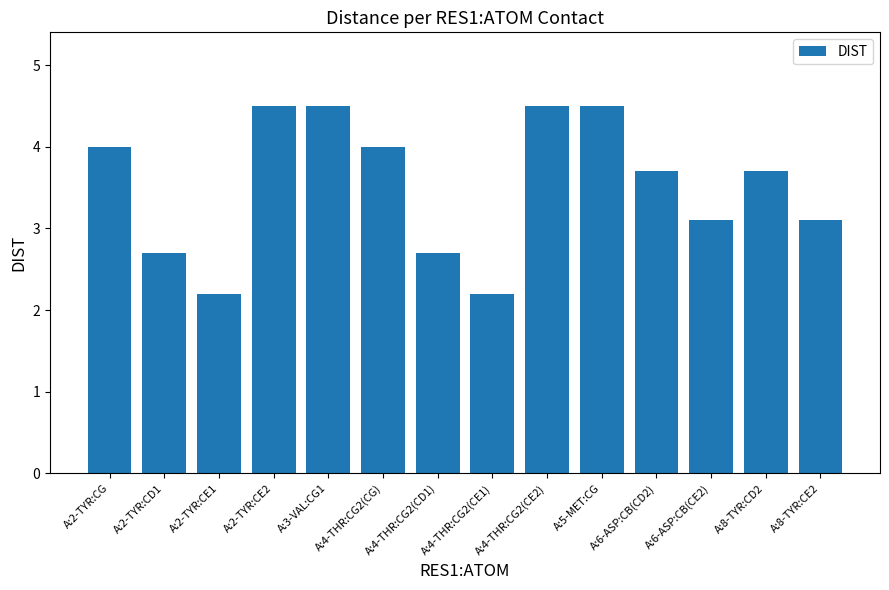

What is the difference between the second highest and minimum values?

2.3